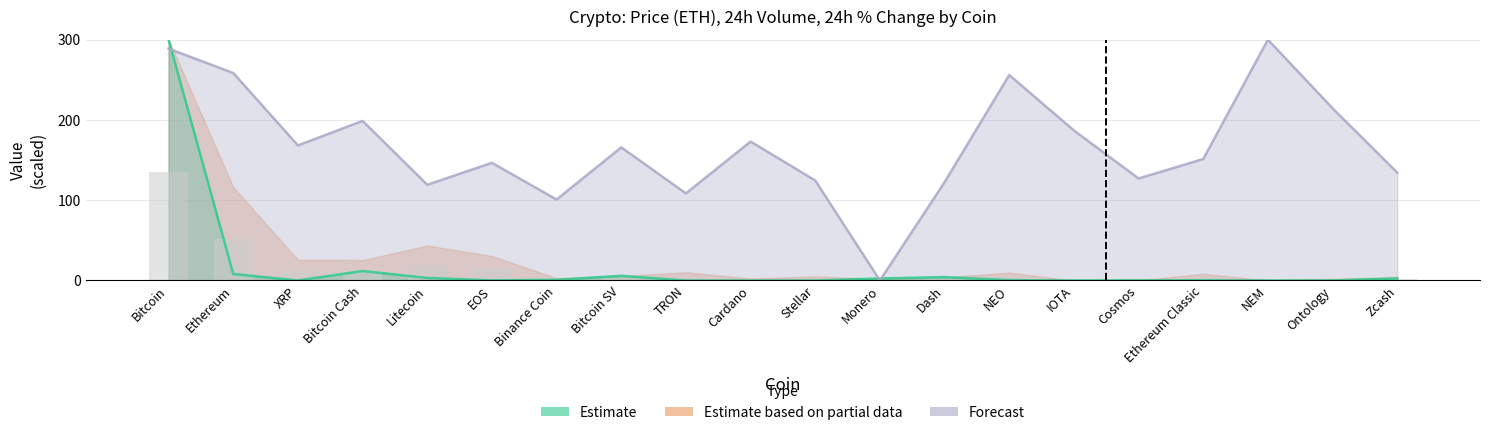

How many data points does each series have?

20